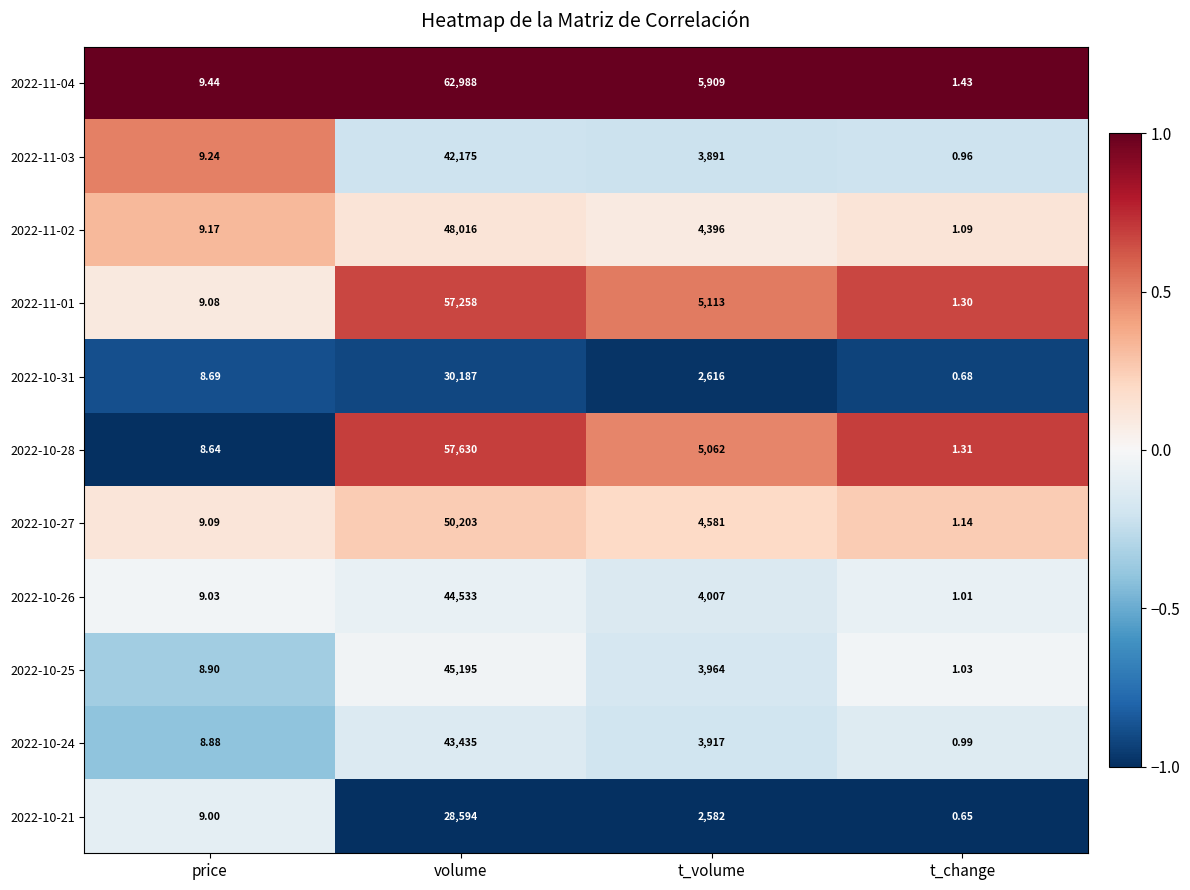

At which label is 2022-10-21 closest to 14297?

t_volume